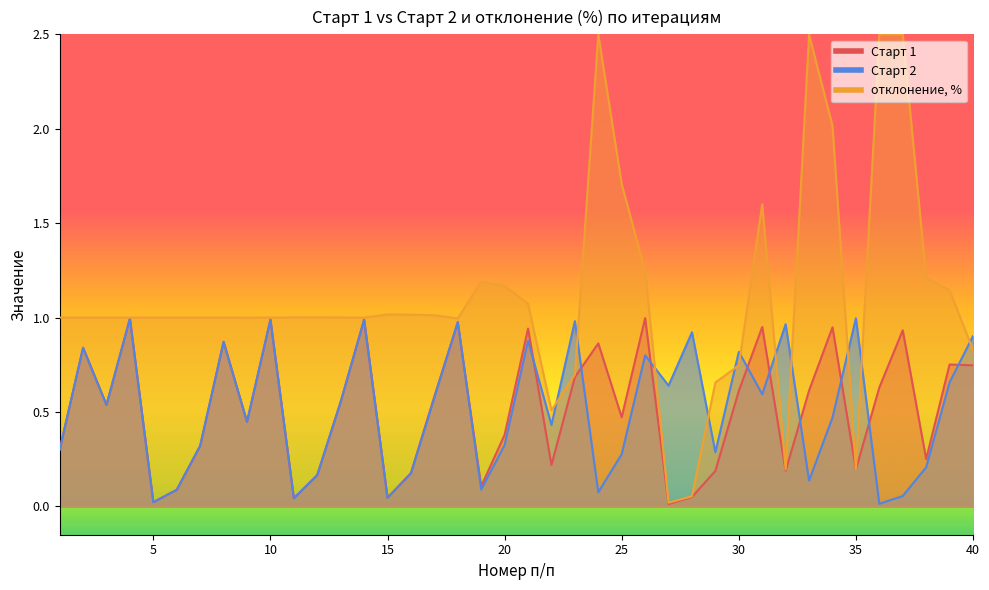

The Старт 2 series shows 0.7 at 39. True or false?

True